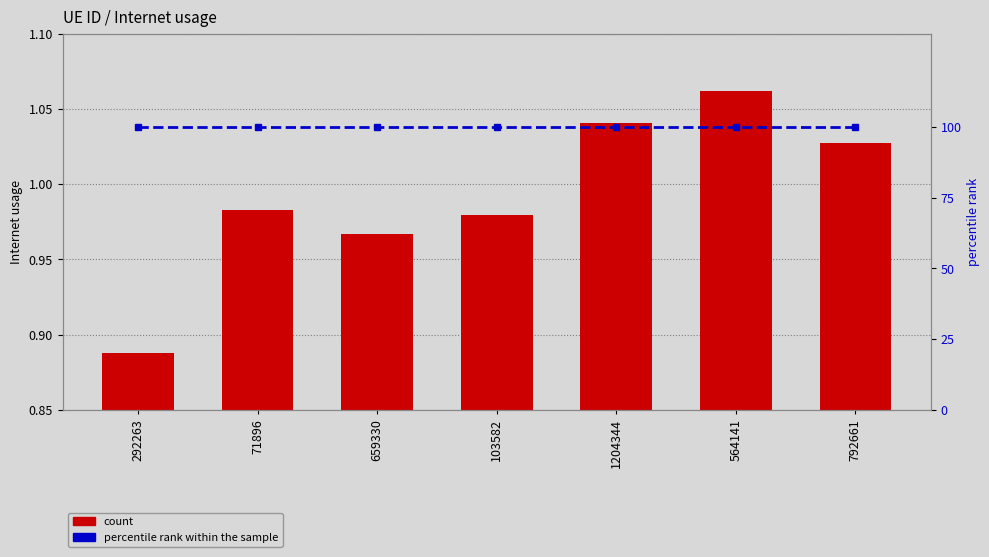

At which label does Internet usage reach its peak?

564141